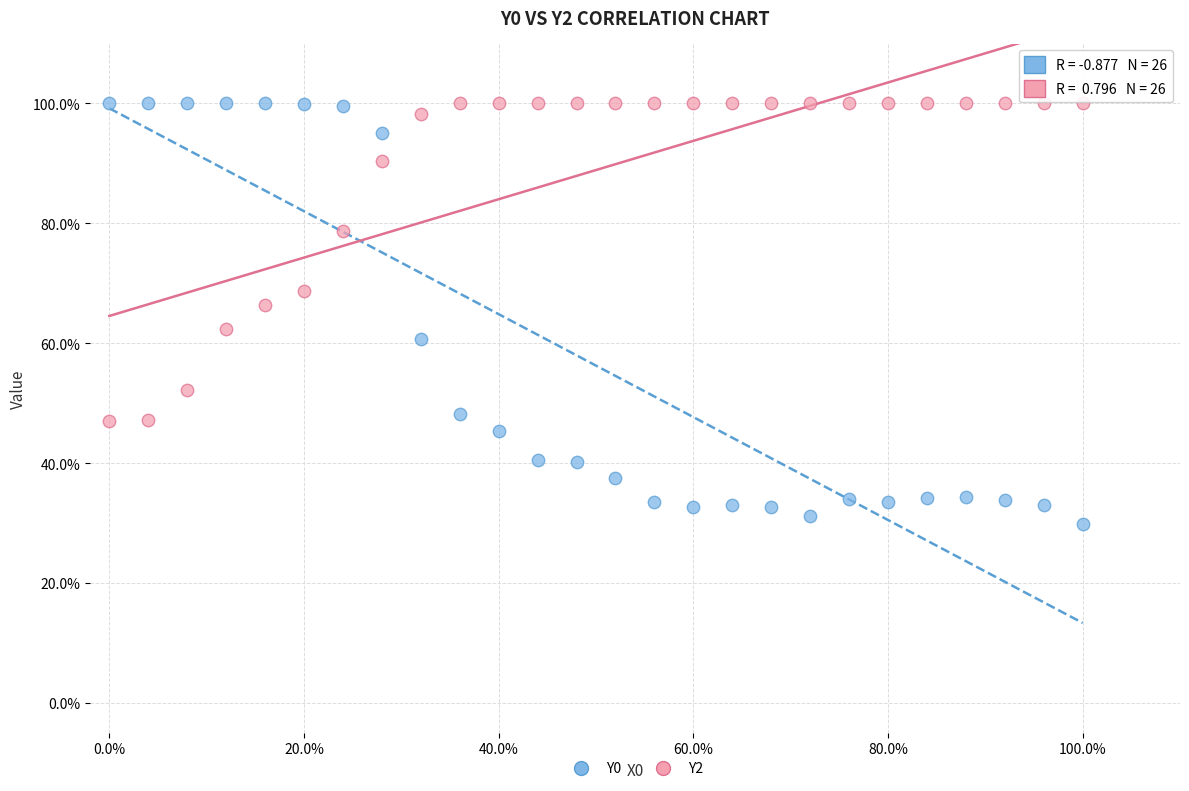

What are all the series names shown in the legend?

Y0, Y2